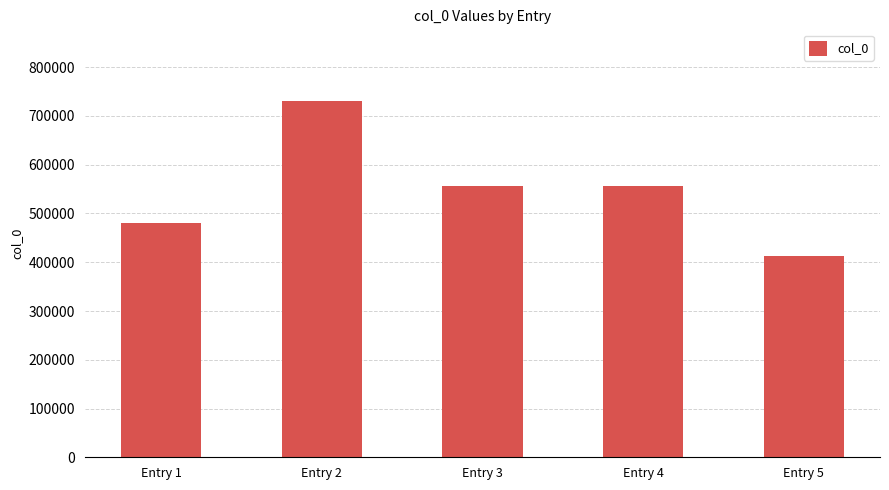

Which label corresponds to the smallest value in the chart?

Entry 5